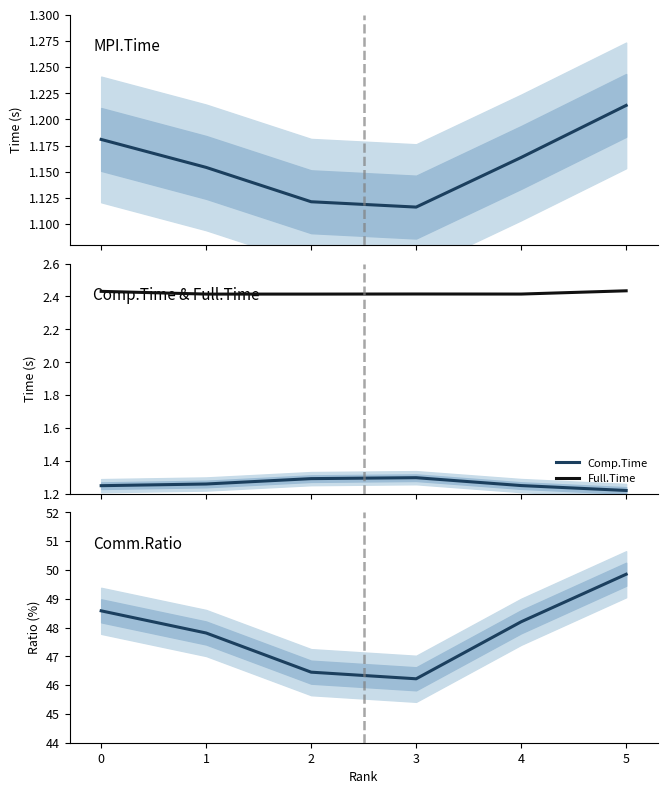

True or false: Full.Time has a value of 4.3 at 2.

False